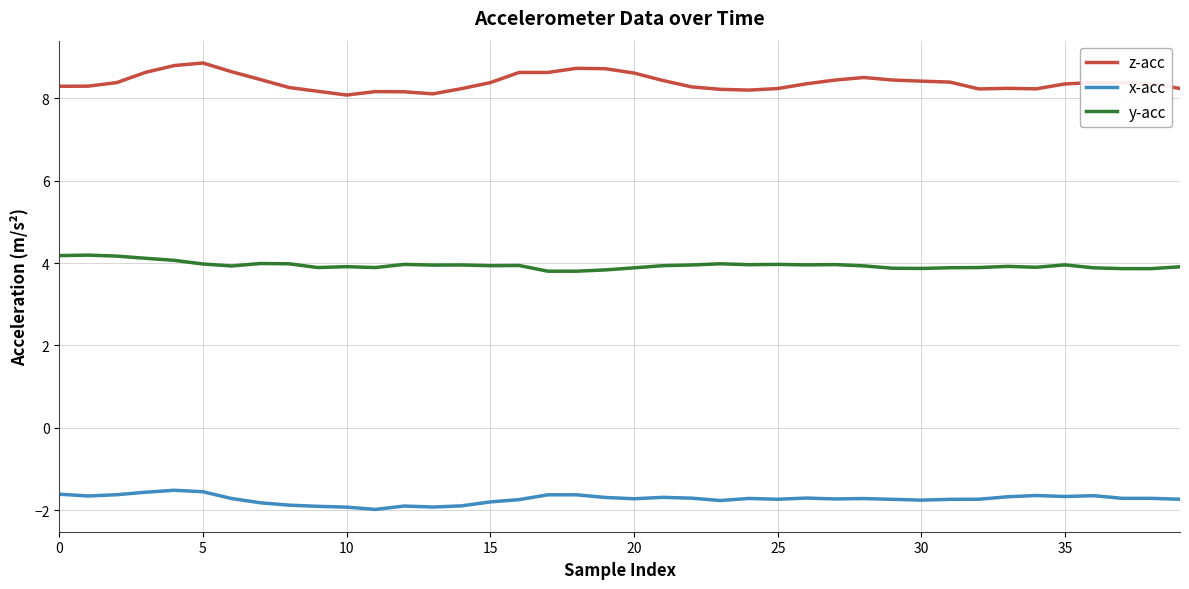

List the series in order of their peak value, lowest first.

x-acc, y-acc, z-acc